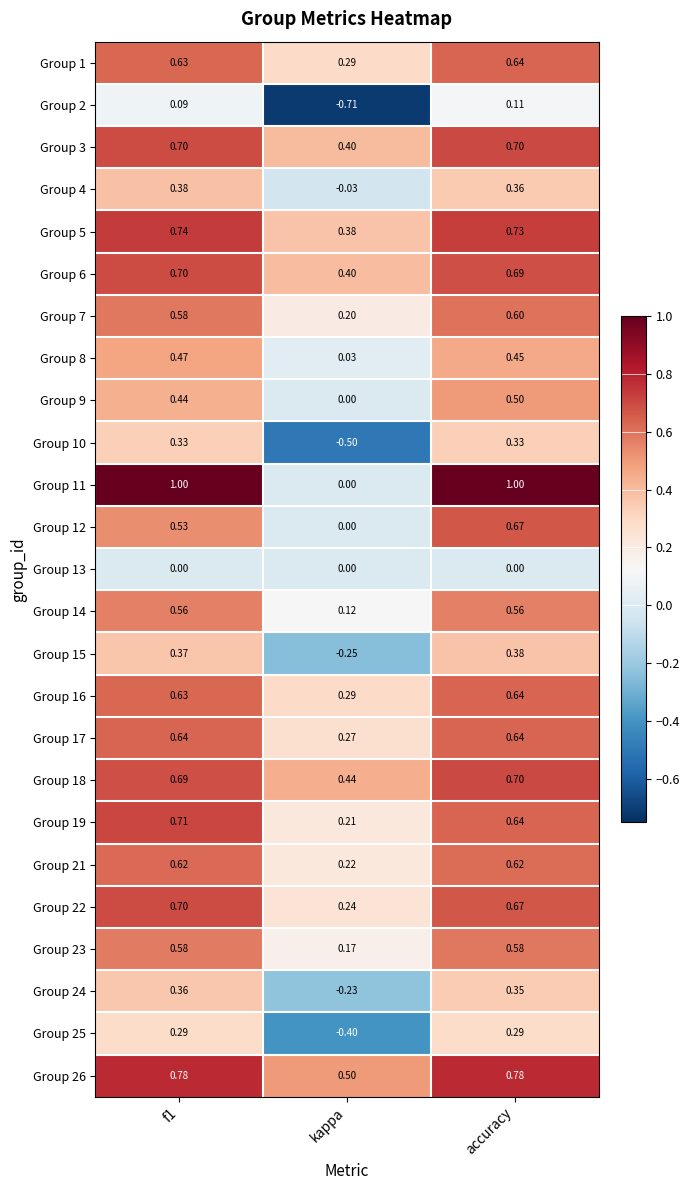

At which label is Group 16 closest to 0?

kappa